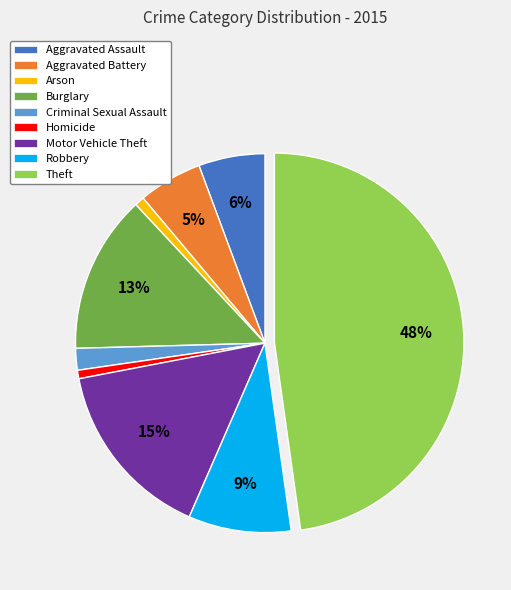

Does Aggravated Assault represent more than half of the total?

No